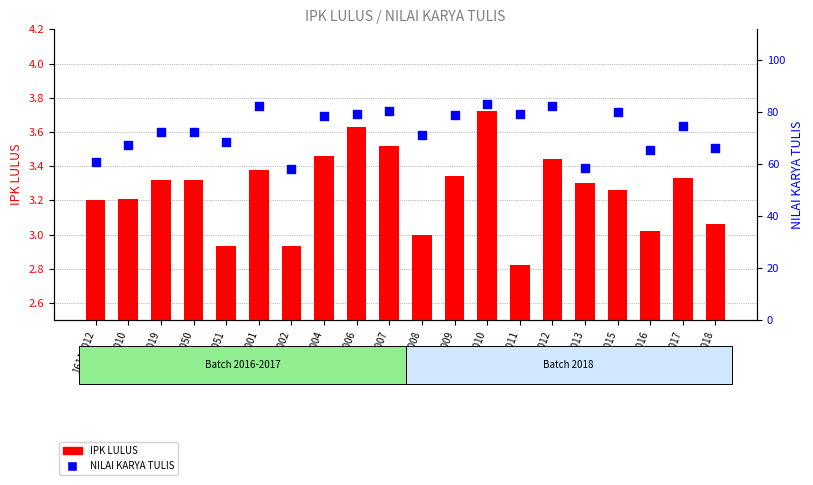

At which category is the sum across all series the highest?

18114010